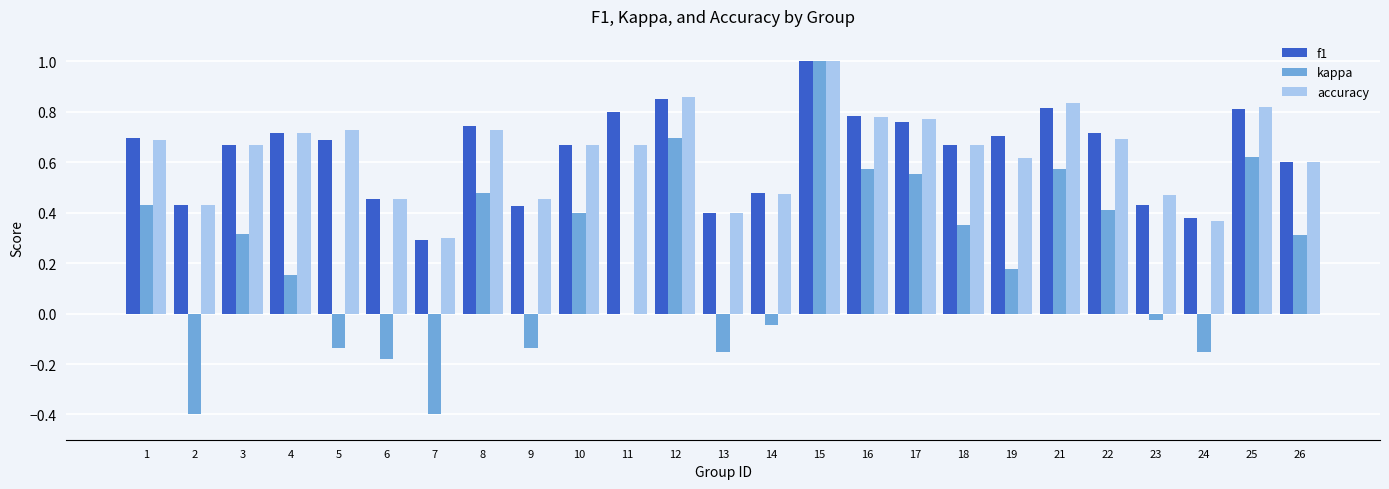

At which category does the chart reach its peak across all series?

15